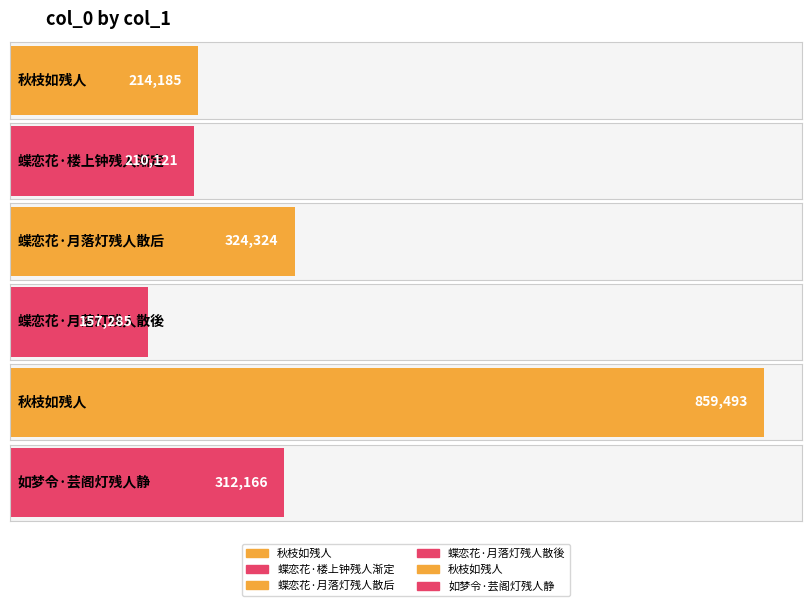

True or false: the data shows 157285 at 蝶恋花·月落灯残人散後.

True